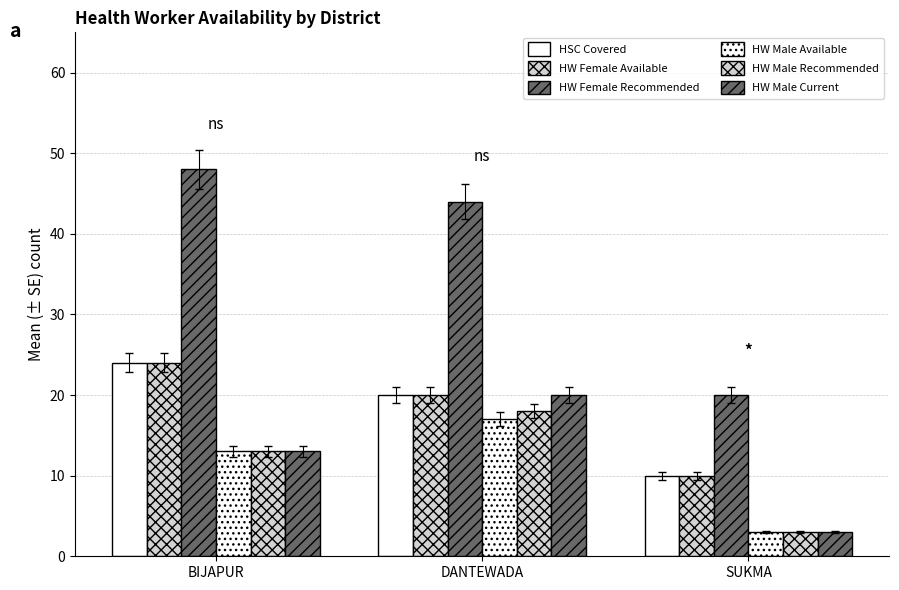

How many data points does each series have?

3